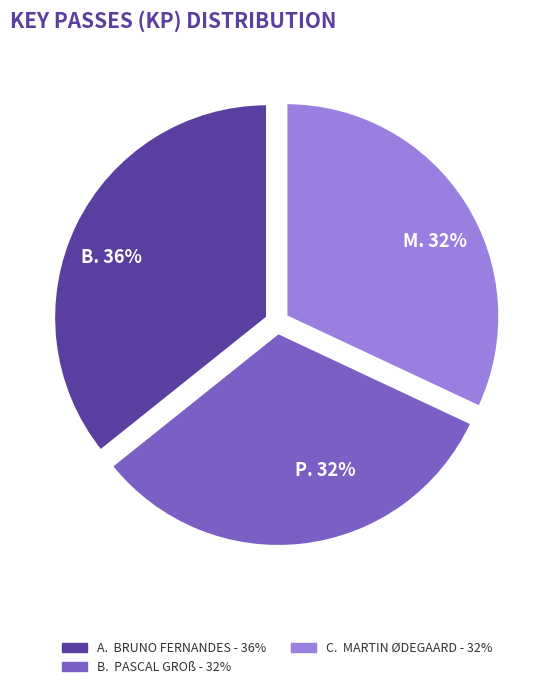

Count the number of slices in the pie.

3